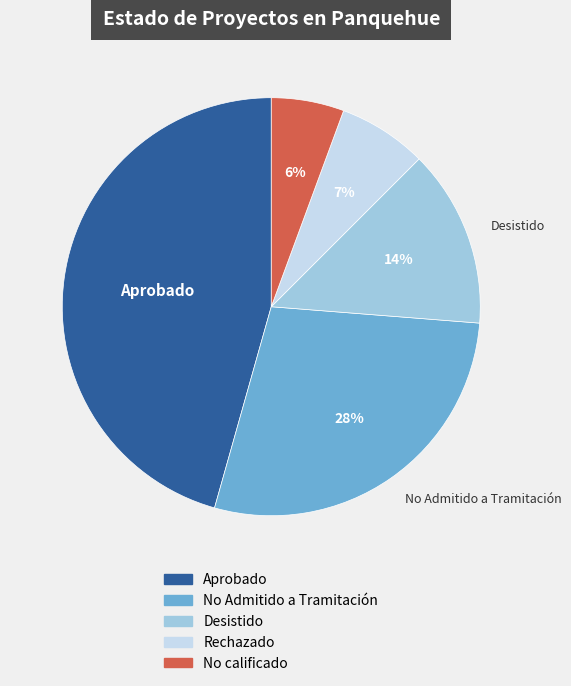

Rank the categories by value from lowest to highest.

No calificado, Rechazado, Desistido, No Admitido a Tramitación, Aprobado